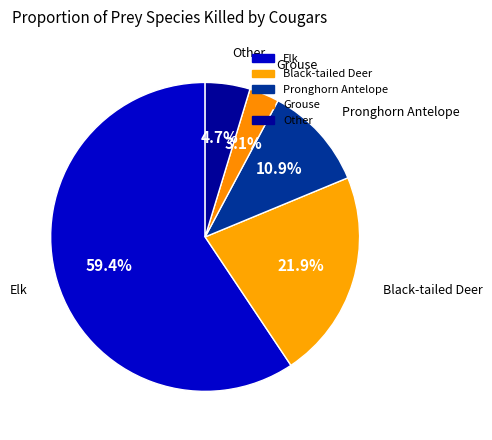

Combined, what portion of the pie is Black-tailed Deer and Elk?

81.2%